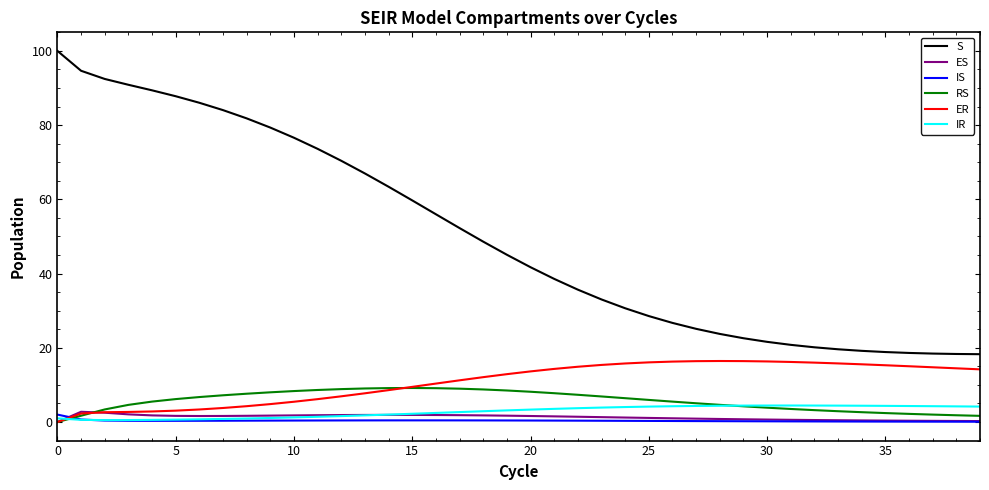

How many times do RS and IR cross each other?

2